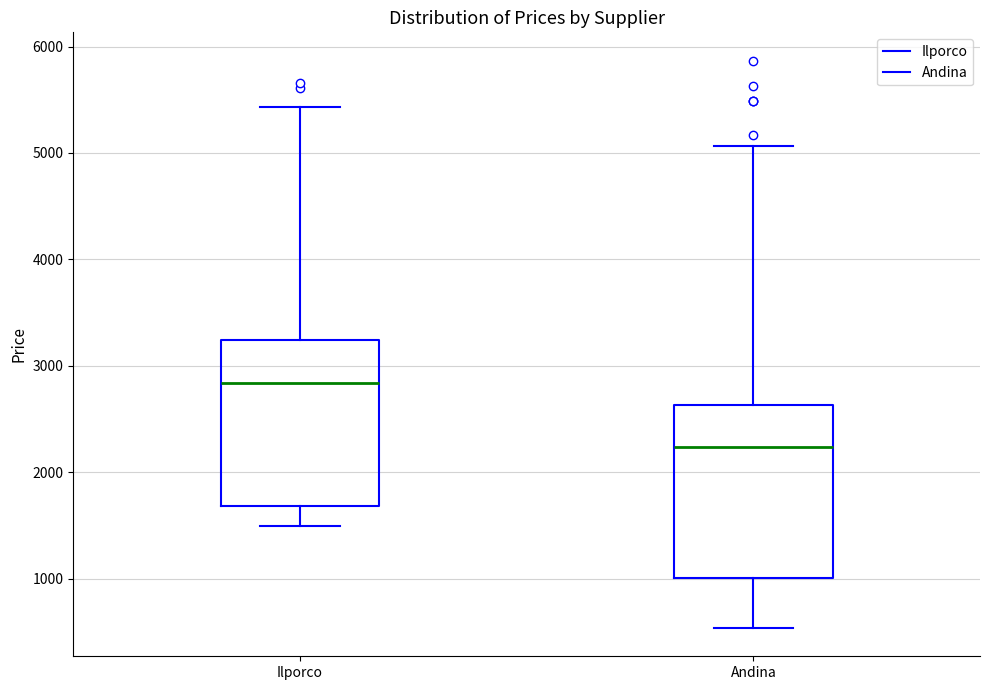

Reading left to right, read every box against the y-axis: the position of its median line, the range the box covers, and the ends of its whiskers. The values are not printed on the chart, so give them approximately, as read against the axis.

Ilporco: median 2800, box 1700 to 3200, whiskers 1500 to 5400
Andina: median 2200, box 1000 to 2600, whiskers 500 to 5100